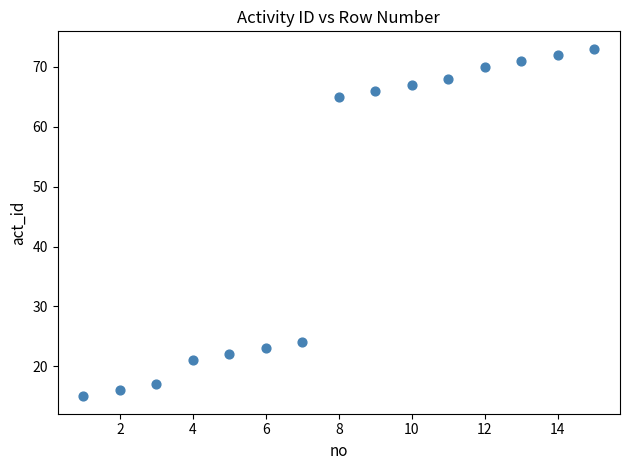

What Y value in the scatter plot is closest to 44?

24